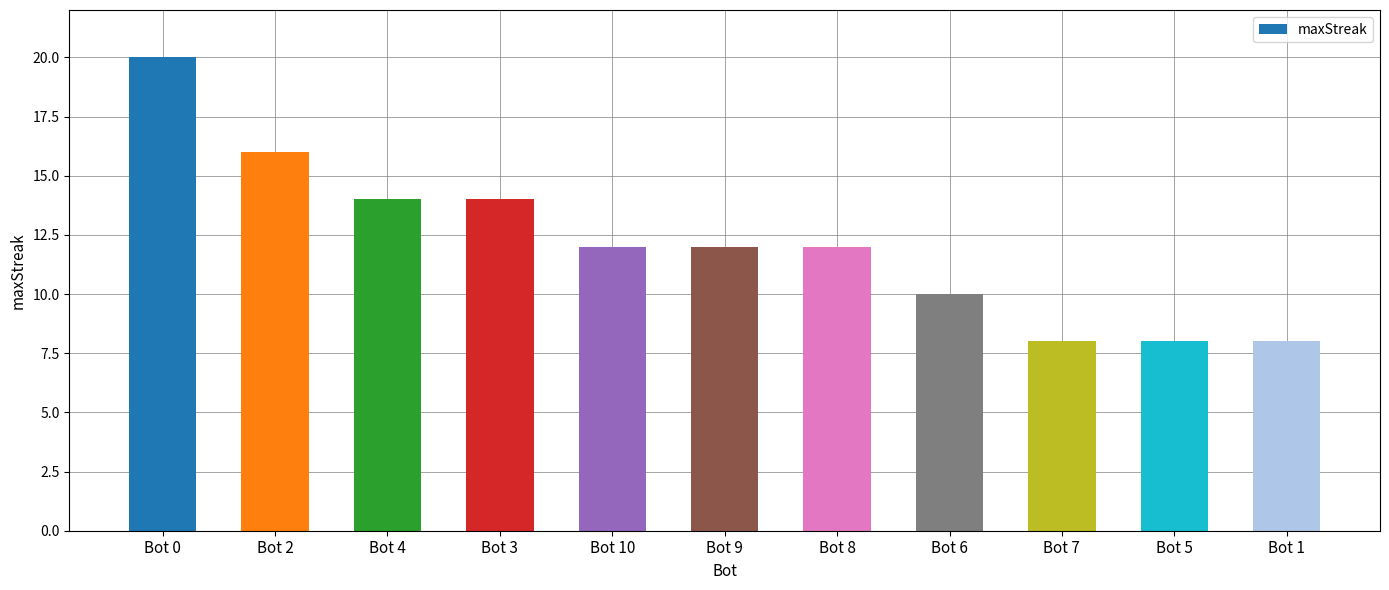

Reading right to left, list all the values displayed in this chart.

8	8	8	10	12	12	12	14	14	16	20